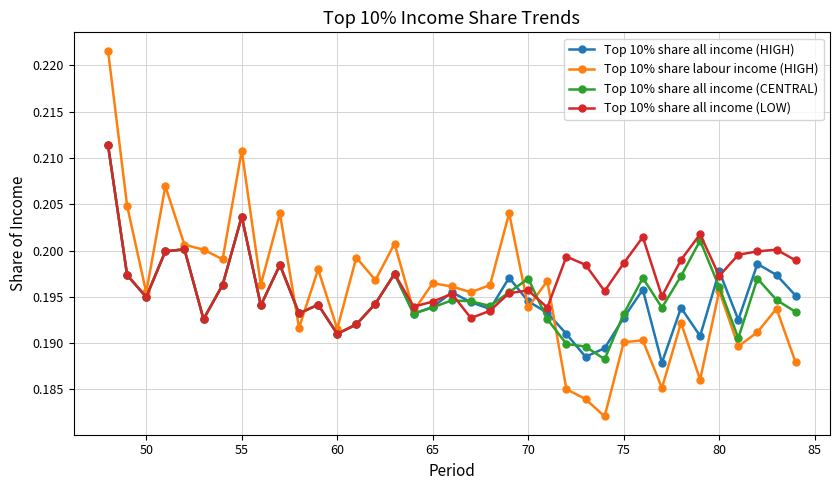

True or false: Top 10% share all income (LOW) has more than 2 points higher than both neighbors.

True